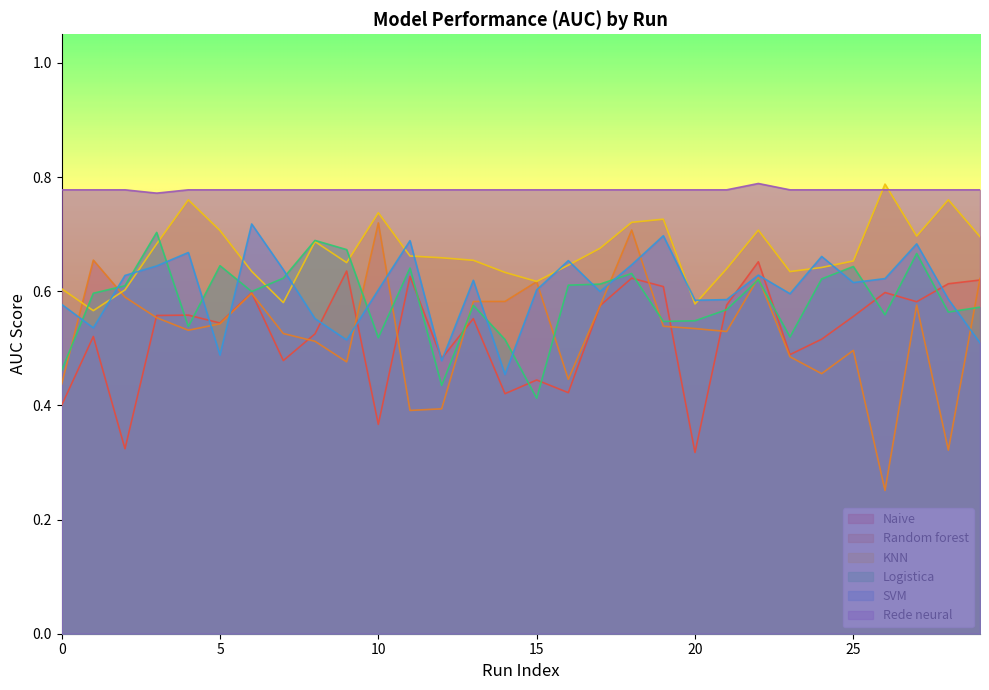

Which series has the largest total across all categories?

Rede neural